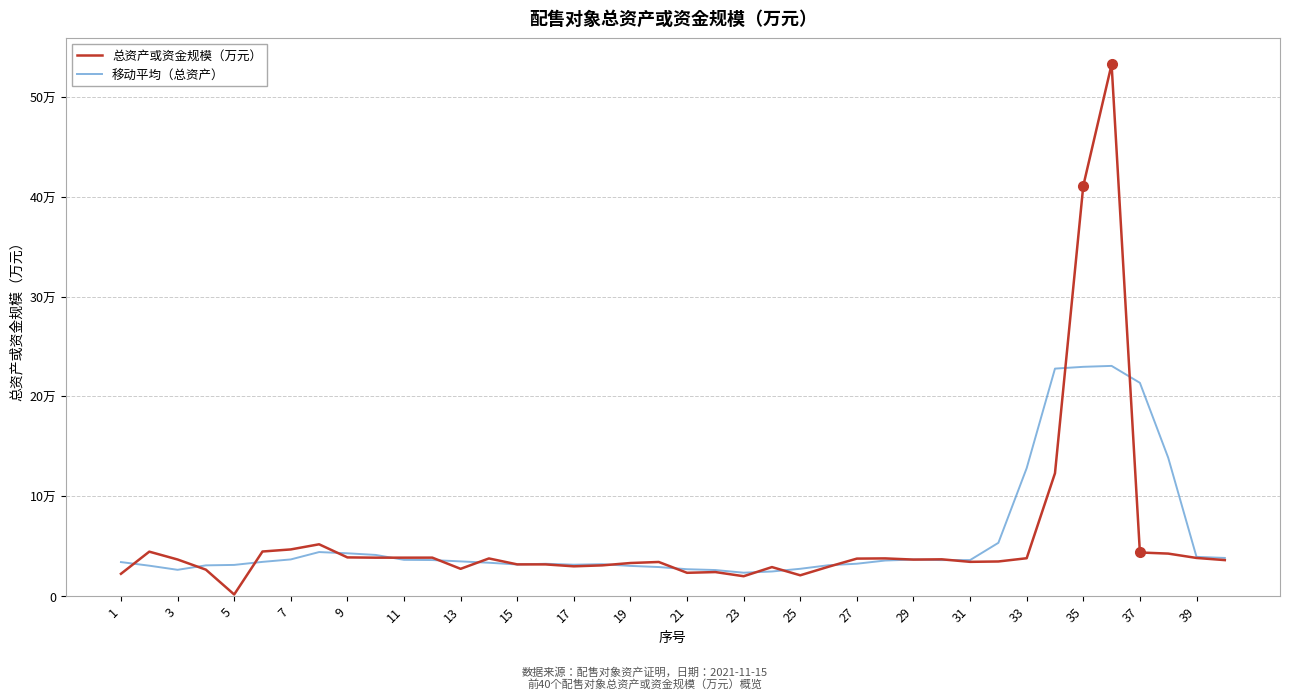

What are all the series names shown in the legend?

总资产或资金规模（万元）, 移动平均（总资产）